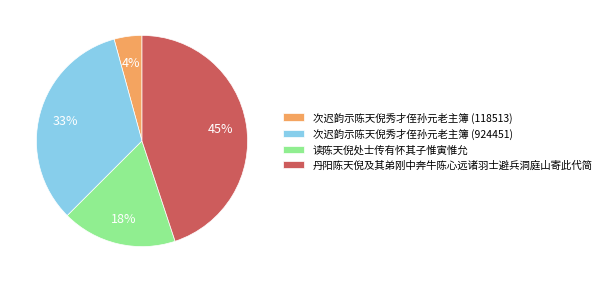

Do 次迟韵示陈天倪秀才侄孙元老主簿 (118513) and 读陈天倪处士传有怀其子惟寅惟允 together represent more than half of the pie?

No